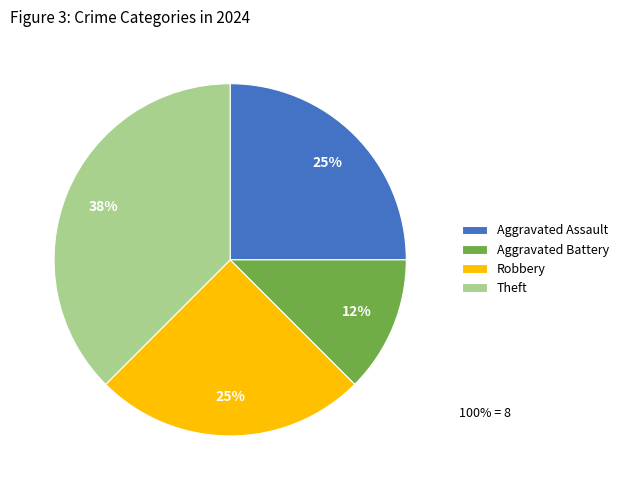

Combined, do Robbery and Theft account for over 50%?

Yes